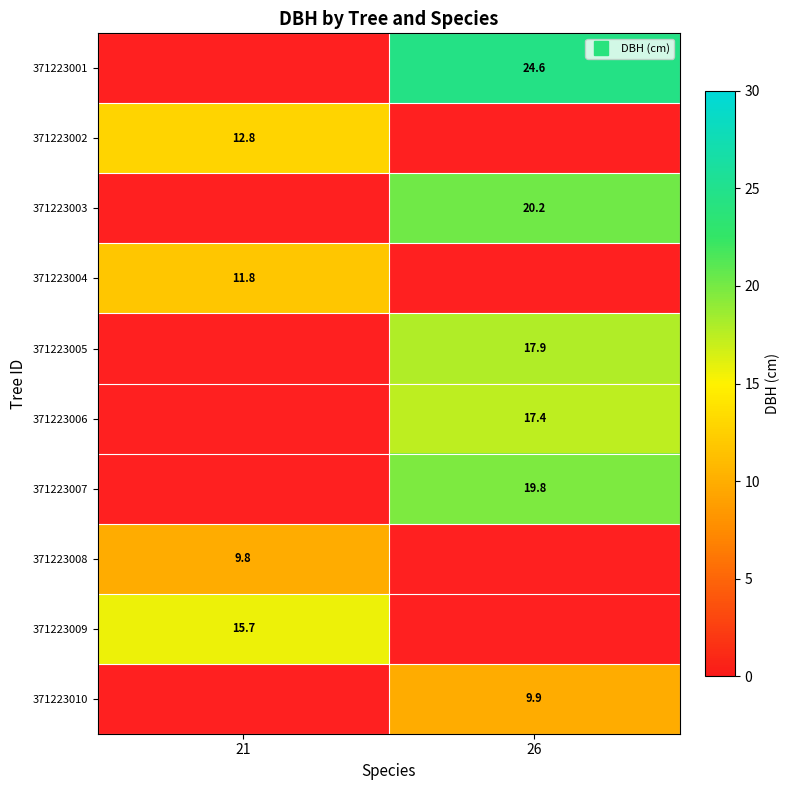

List the labels in order of 371223005 value, largest first.

21, 26